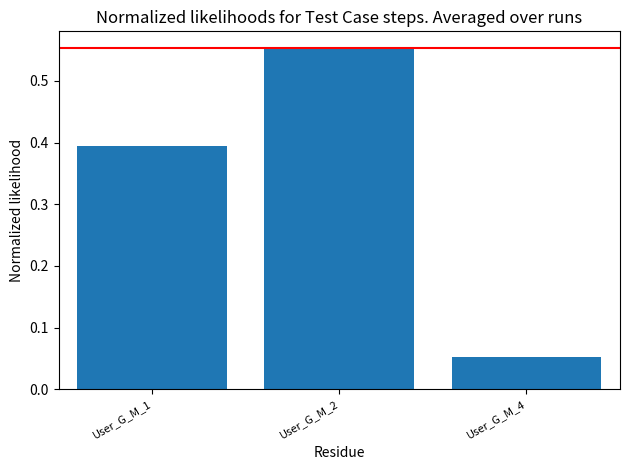

What is the average value?

0.3